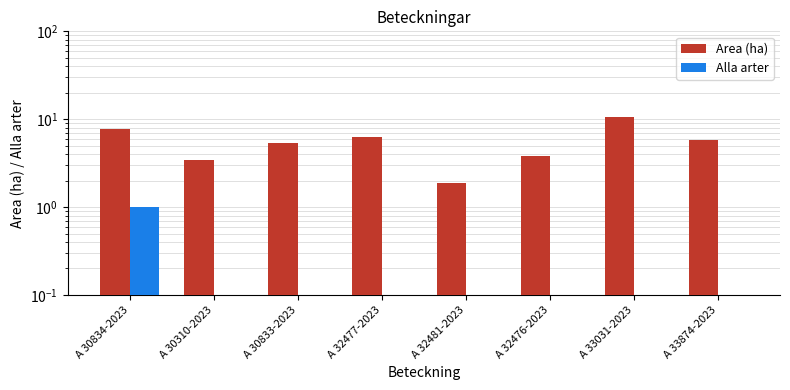

Is the value of Area (ha) at A 32476-2023 greater than the value of Alla arter at A 32476-2023?

Yes